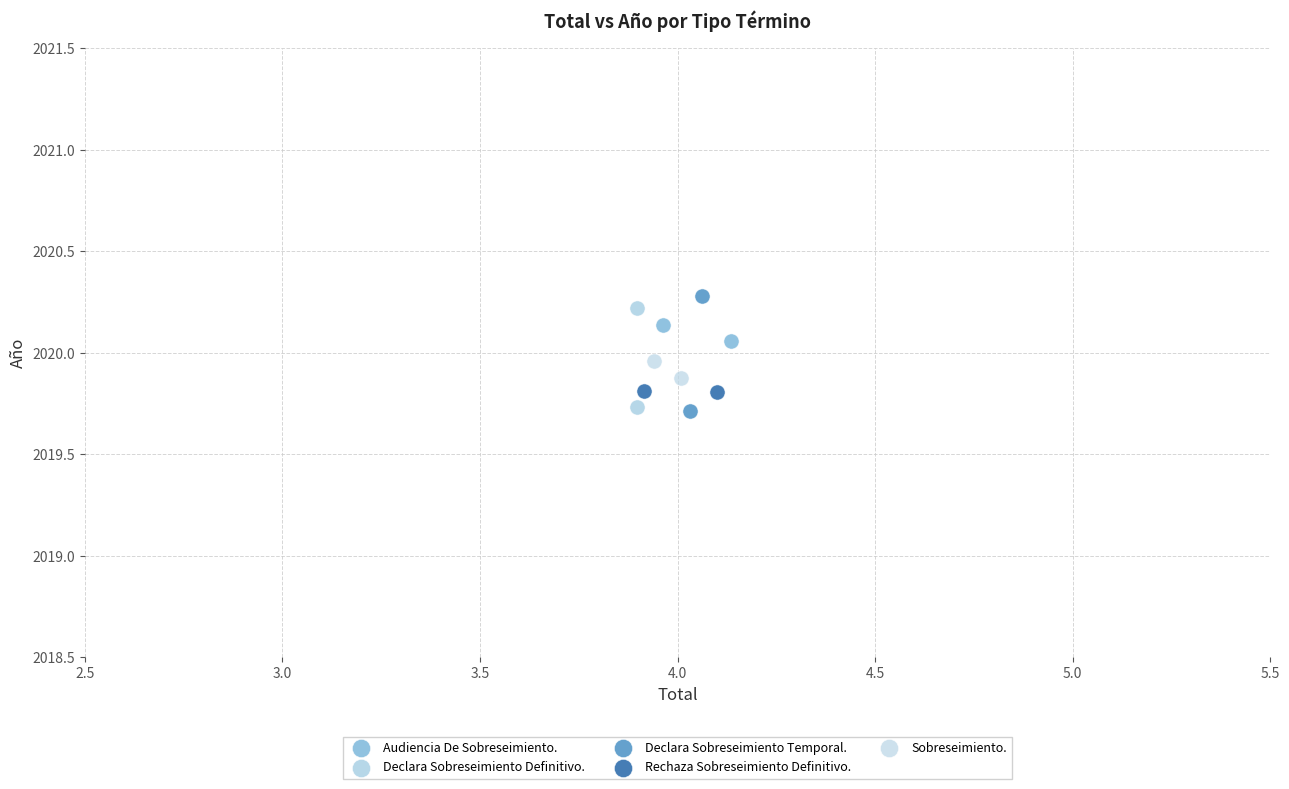

What are all the series names shown in the legend?

Audiencia De Sobreseimiento., Declara Sobreseimiento Definitivo., Declara Sobreseimiento Temporal., Rechaza Sobreseimiento Definitivo., Sobreseimiento.